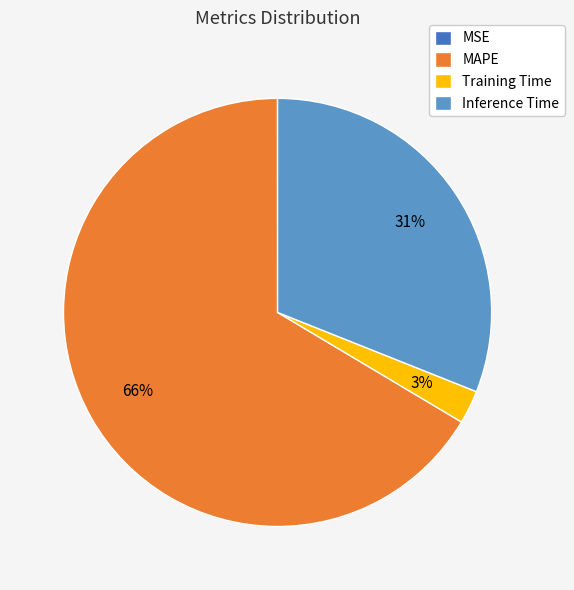

Which has a higher value, Training Time or MAPE?

MAPE